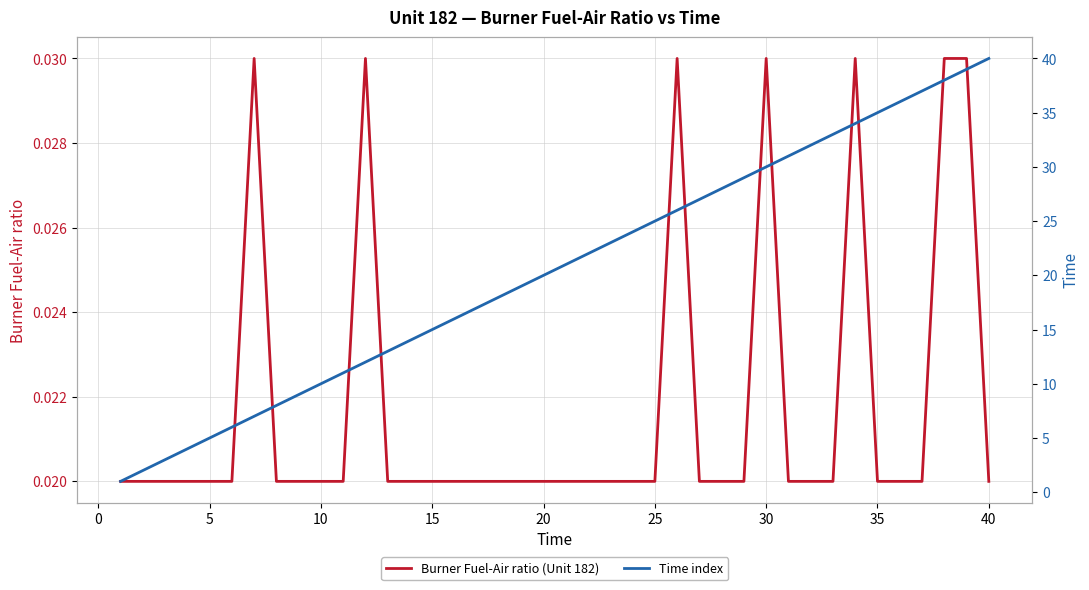

What is the average value of the Time index series?

20.5